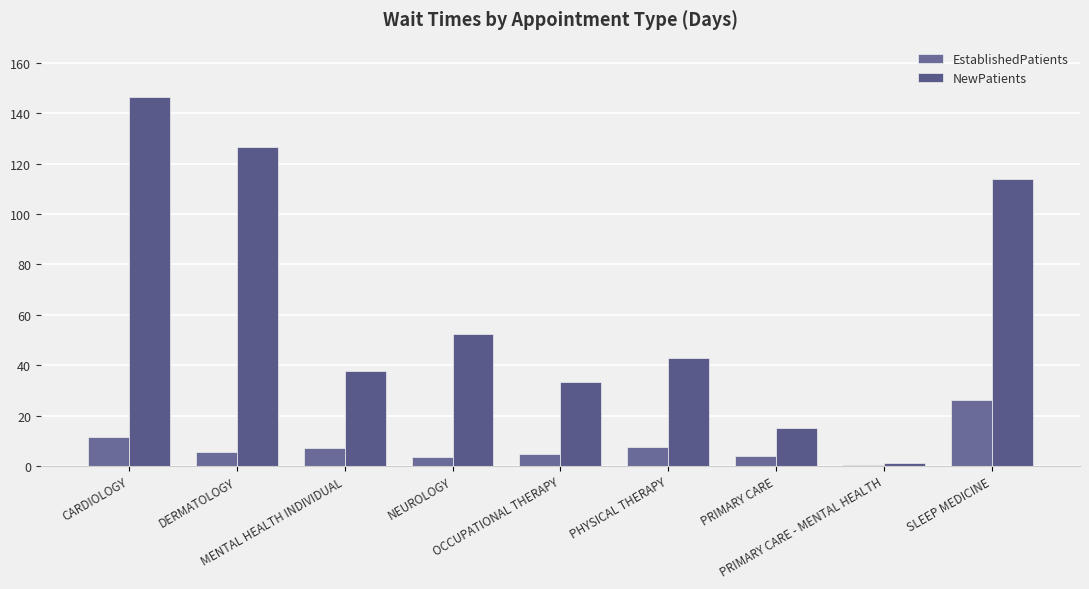

What is the difference between the second highest and minimum values in the EstablishedPatients series?

11.0